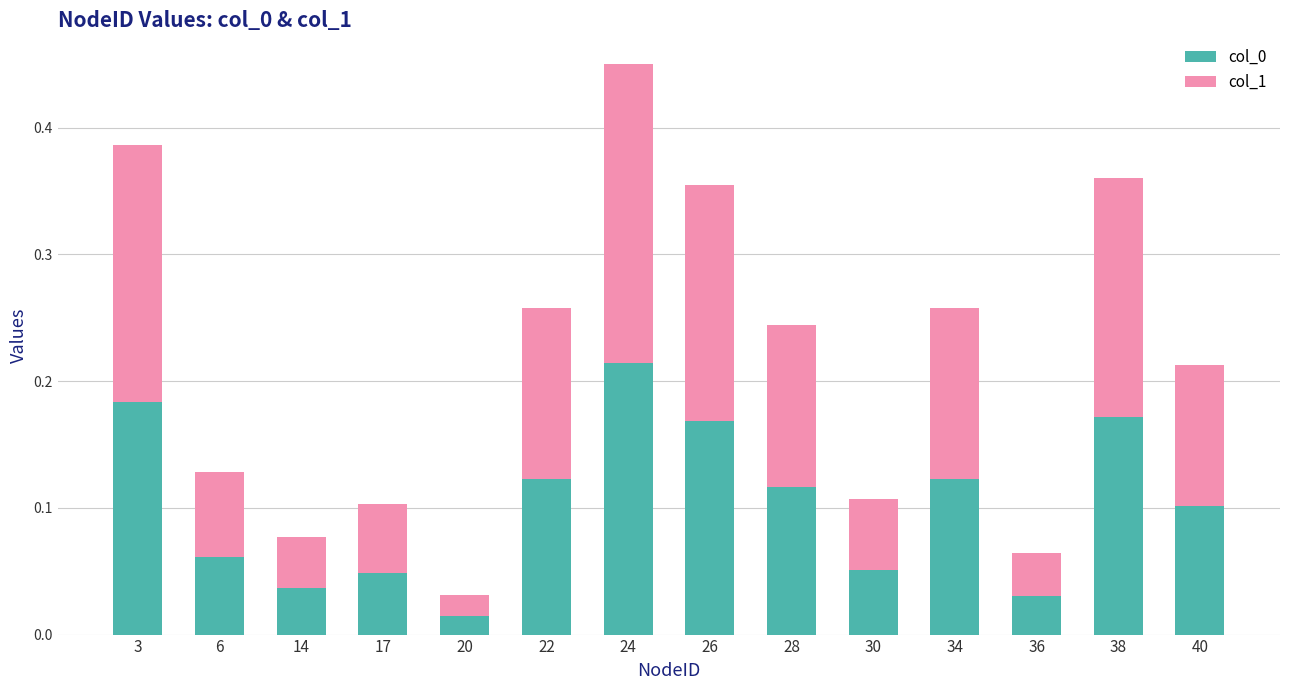

Which category has the highest value in the col_0 series?

24